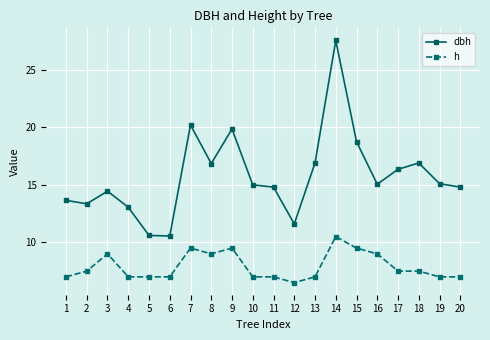

List the series in order of their peak value, lowest first.

h, dbh